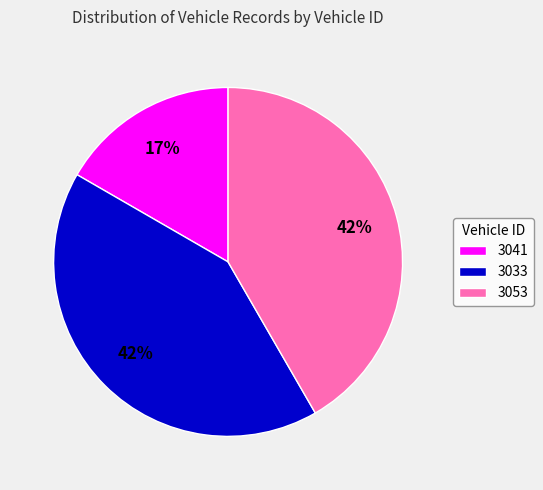

Count the number of slices in the pie.

3